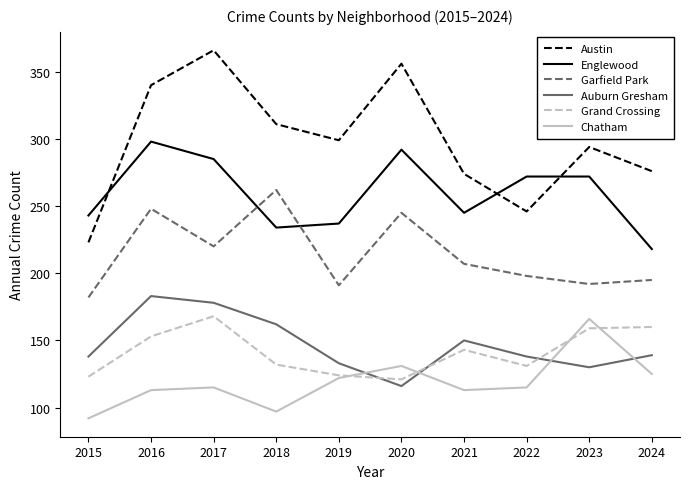

Rank the series at 2015 from highest to lowest value.

Englewood, Austin, Garfield Park, Auburn Gresham, Grand Crossing, Chatham